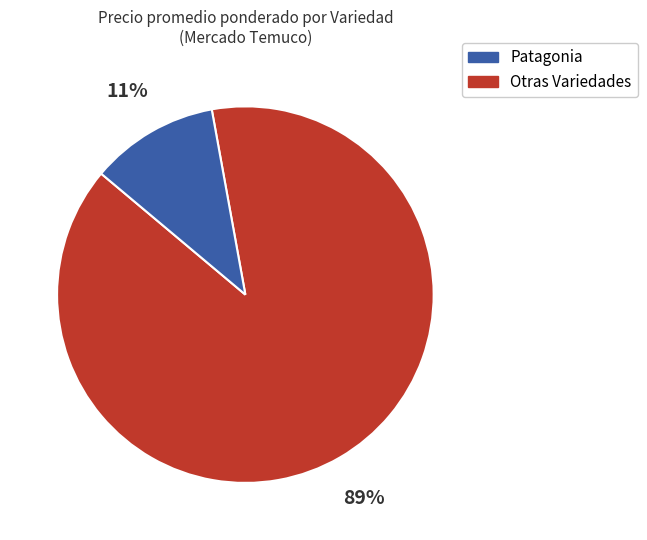

Does any single category account for the majority?

Yes